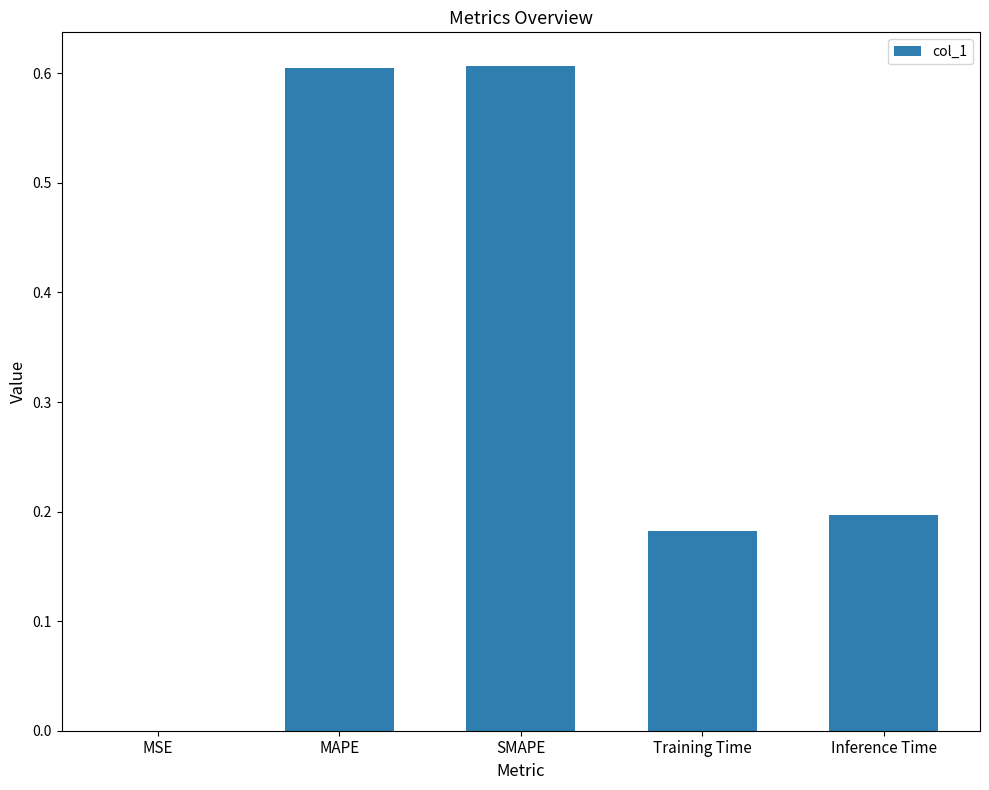

Which has a higher value, Training Time or SMAPE?

SMAPE